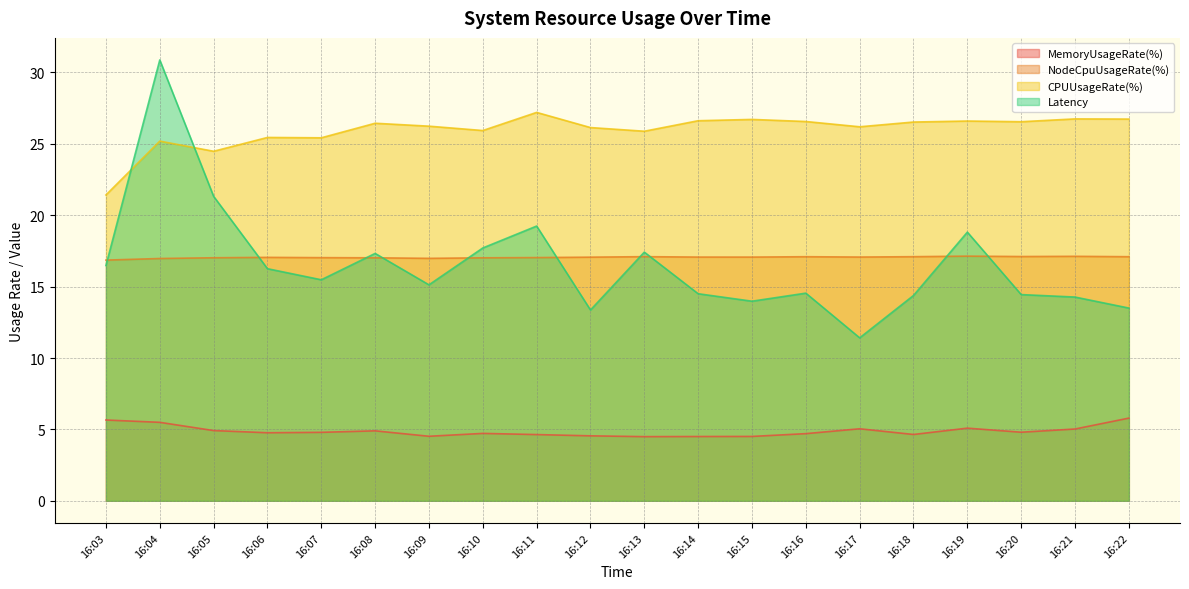

True or false: NodeCpuUsageRate(%) has a value of 17.0 at 16:09.

True